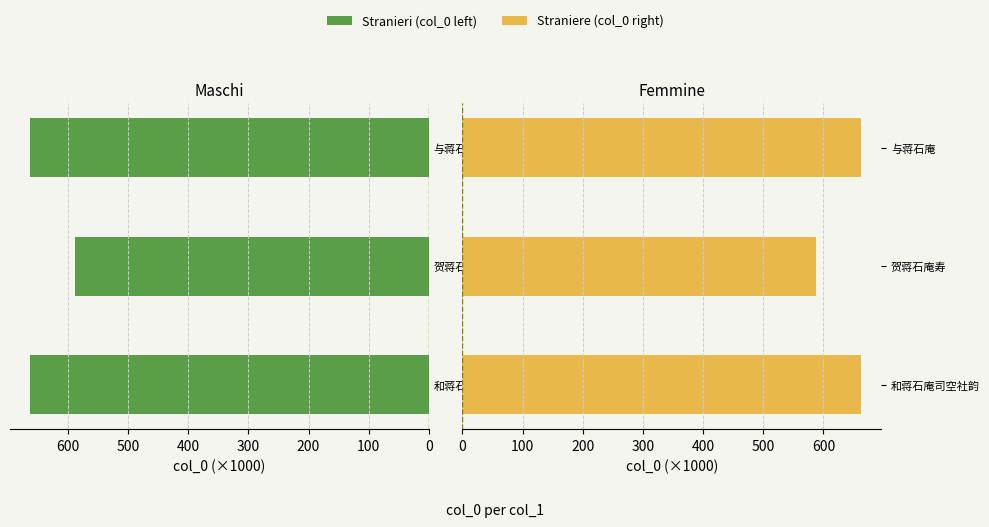

List the series in order of their peak value, lowest first.

col_0 (left), col_0 (right)